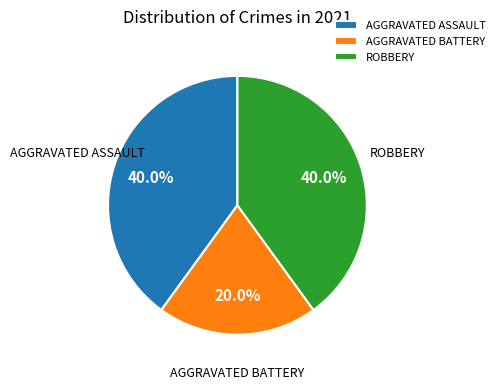

Is there any slice that represents more than half of the pie?

No